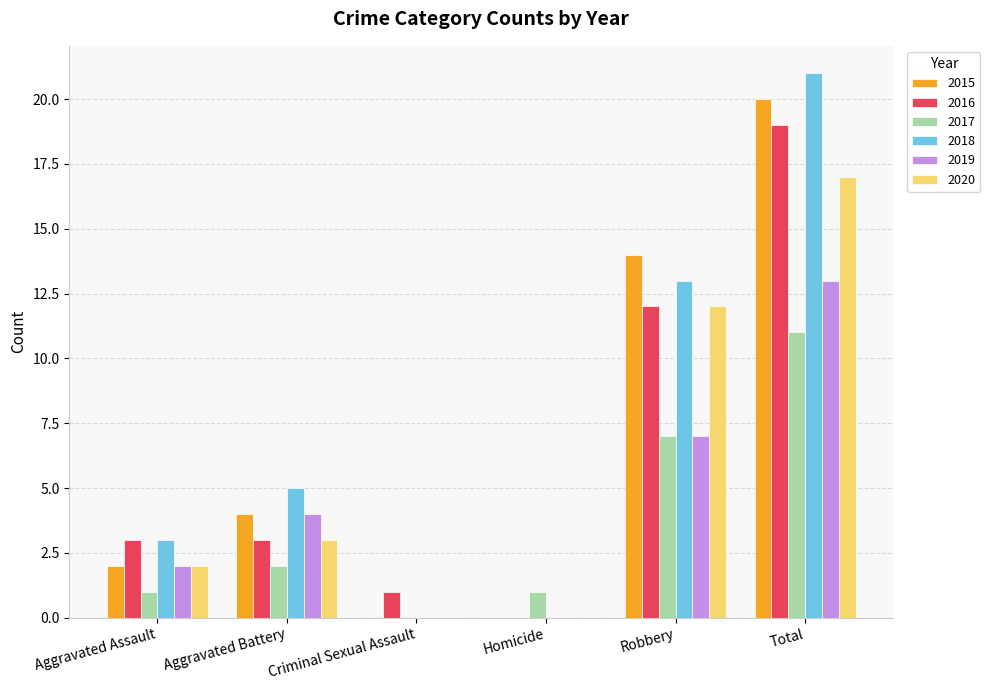

How many distinct data groups are displayed?

6